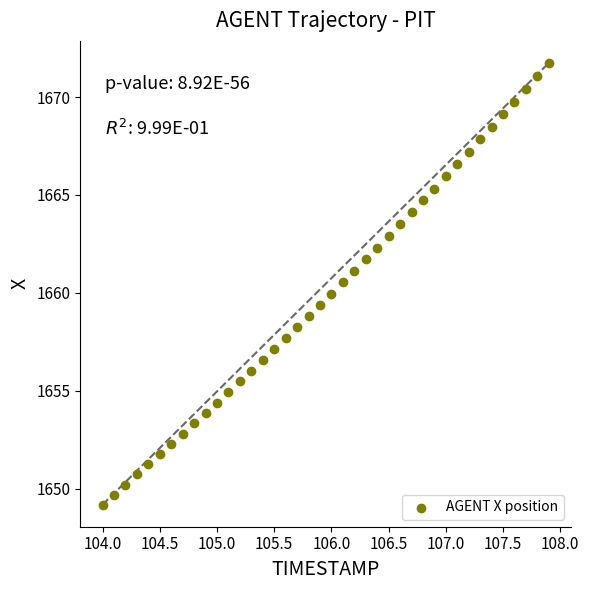

How many data points are displayed?

40